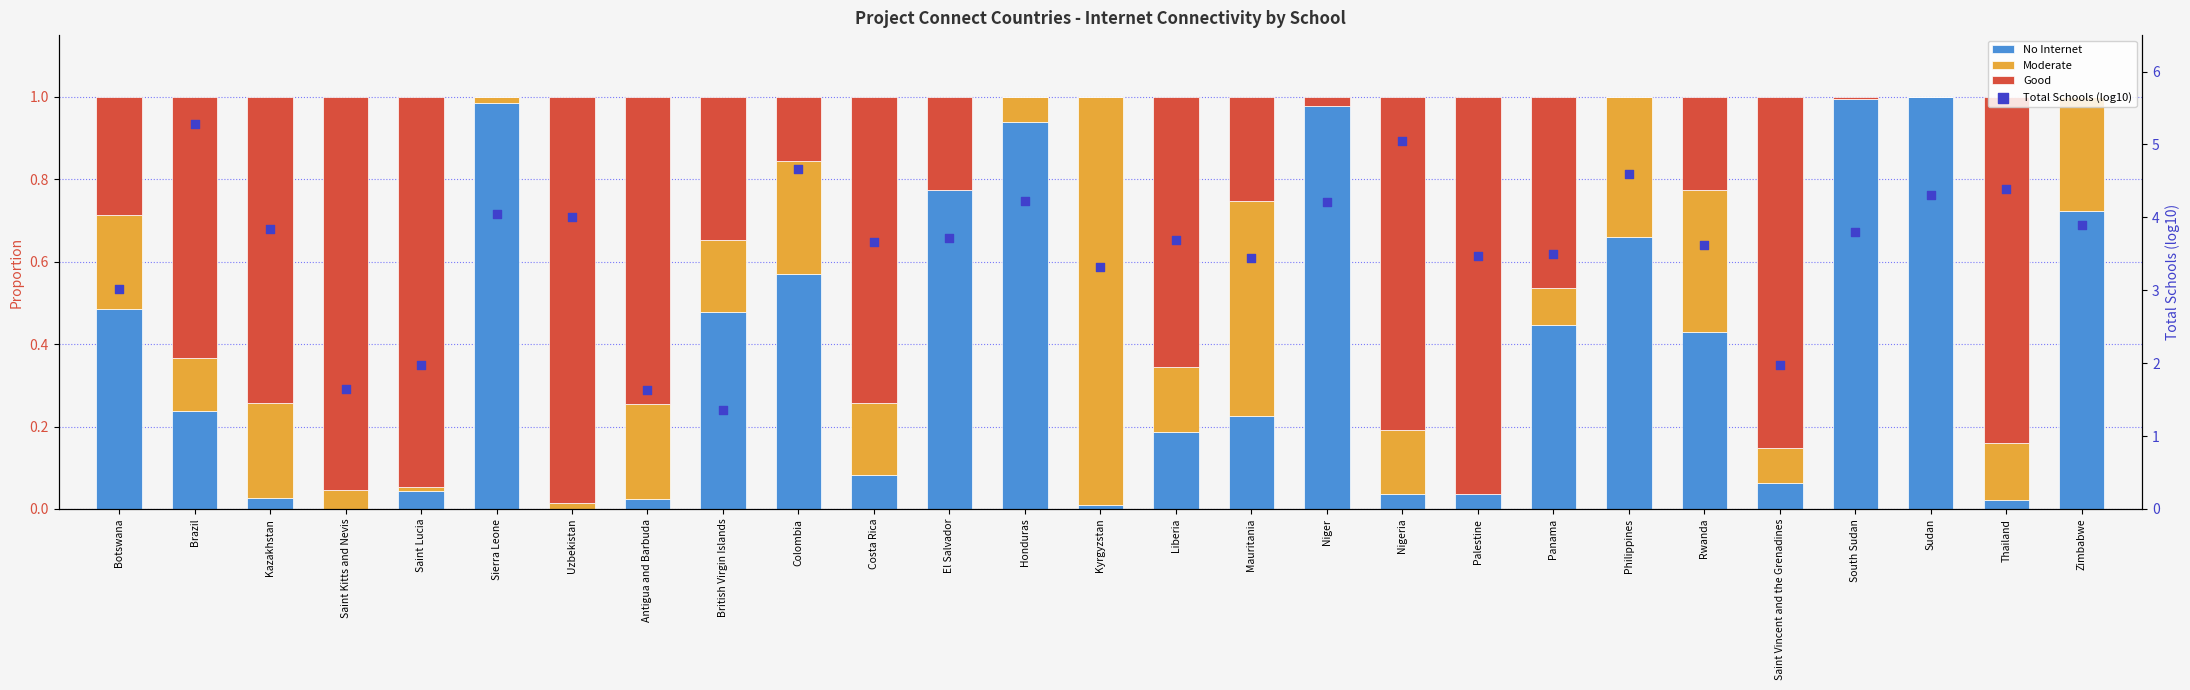

Which series contains the highest Y value?

Total Schools (log10)